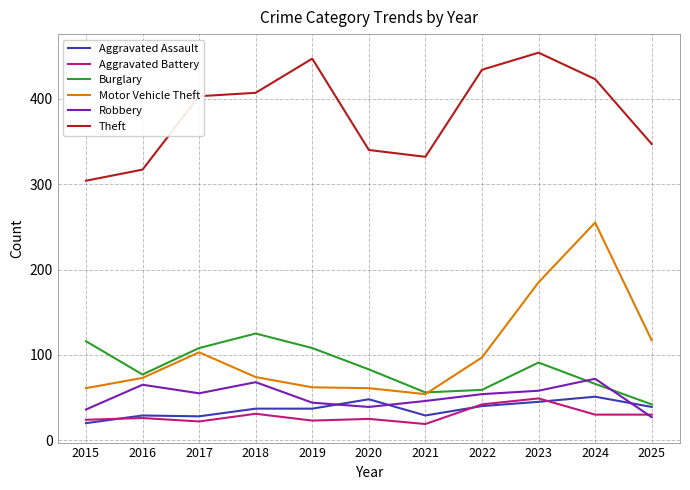

True or false: Theft and Motor Vehicle Theft cross at least once.

False